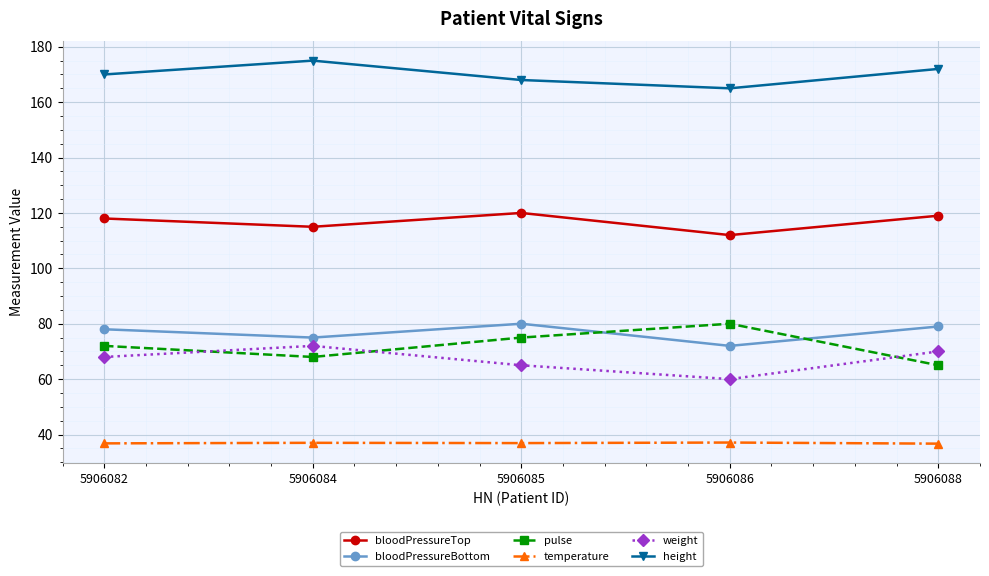

Which series has the largest range (max minus min)?

pulse